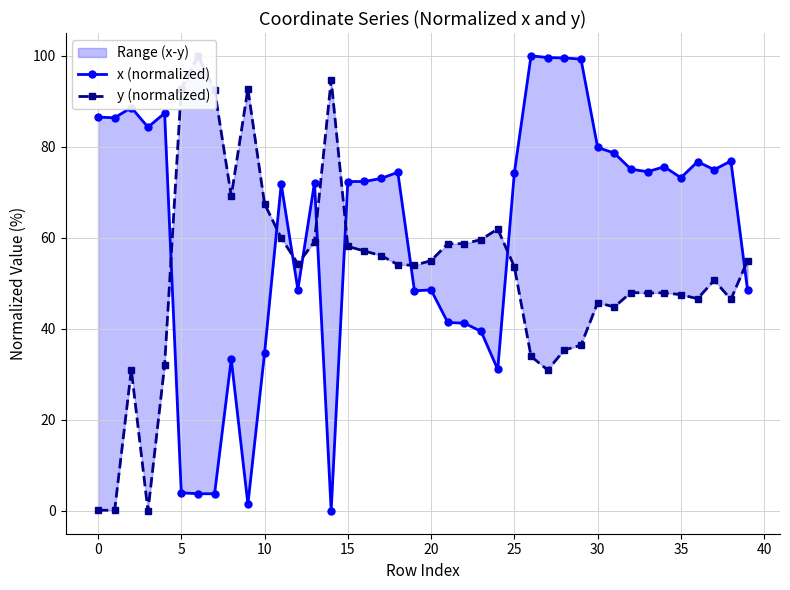

True or false: x (normalized) has more than 0 points higher than both neighbors.

True